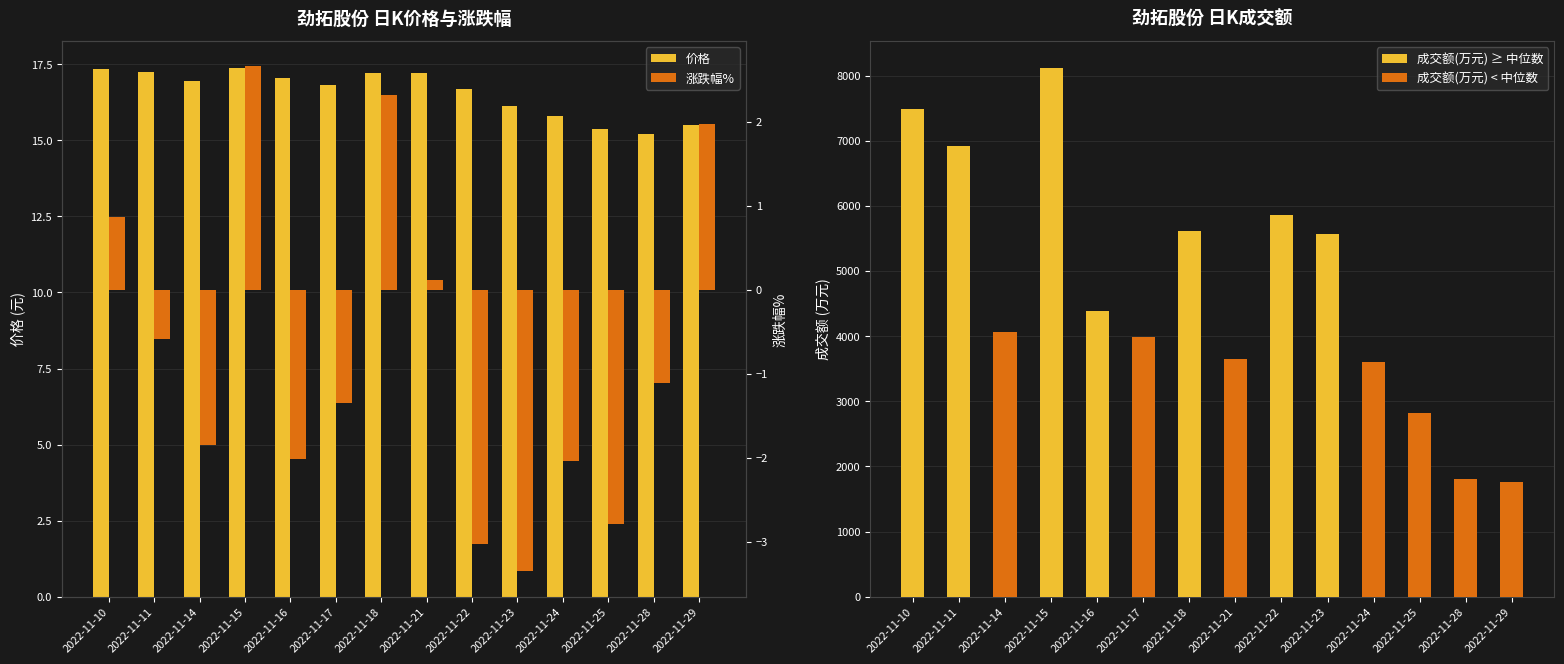

Rank the series at 2022-11-29 from lowest to highest value.

涨跌幅%, 价格, 成交额(万元)